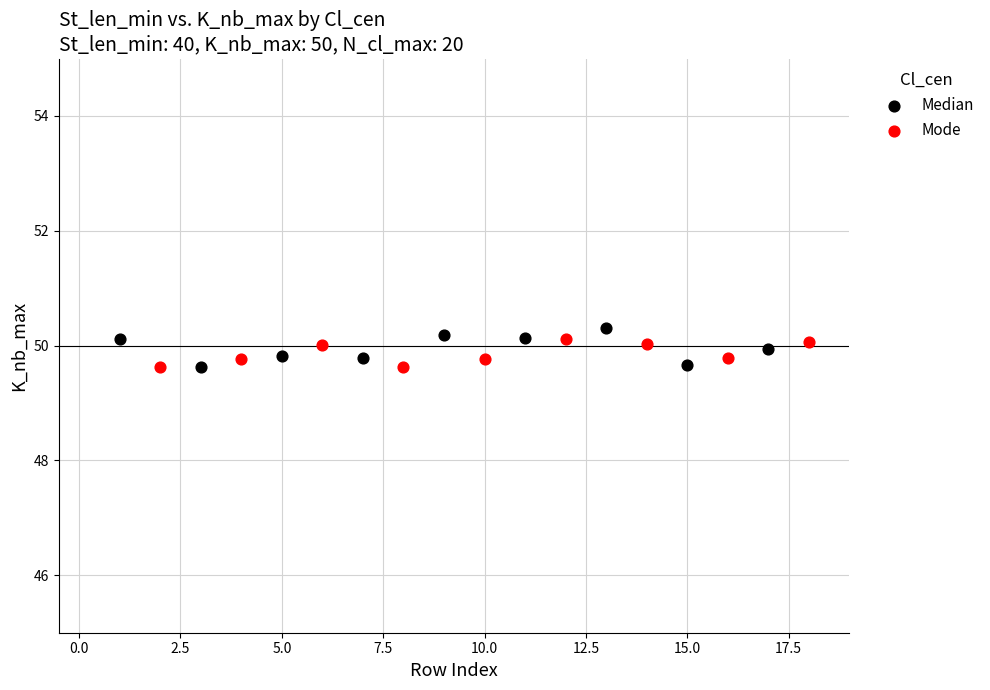

What are all the series names shown in the legend?

Median, Mode